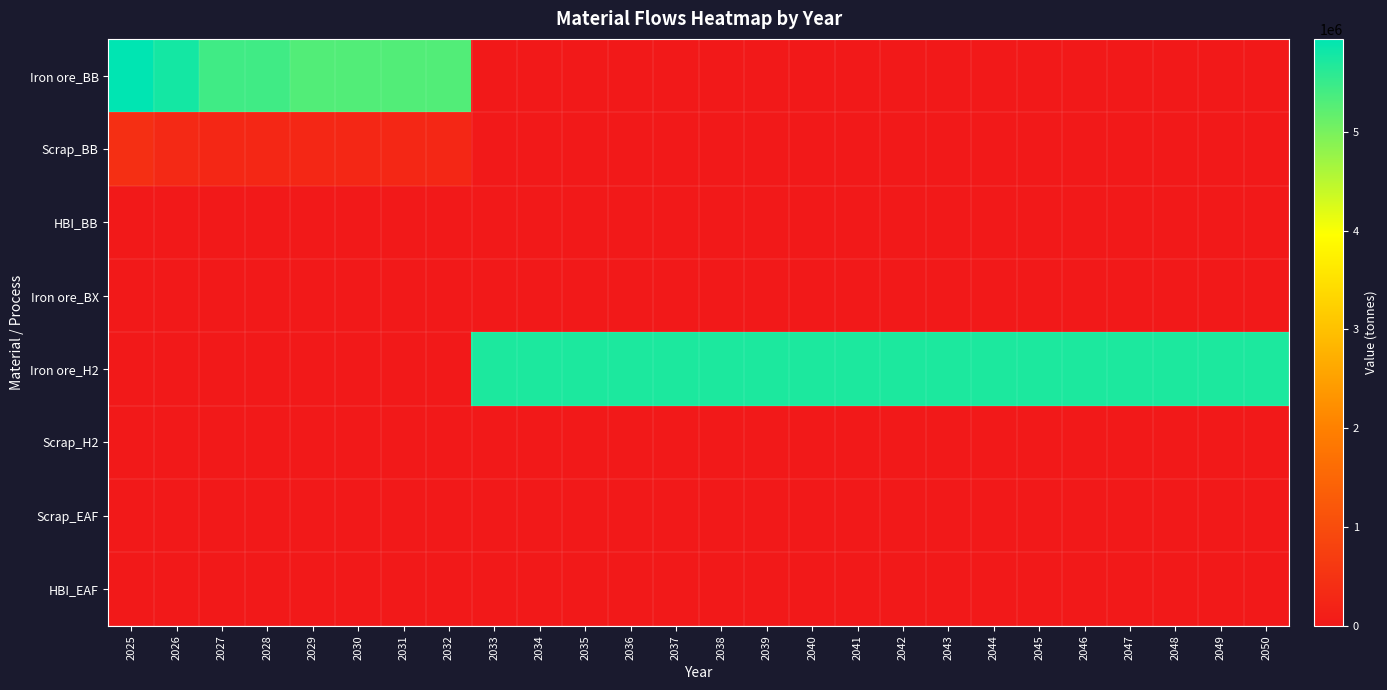

Reading left to right, what are all the values shown in this chart?

Iron ore_BB: 2025=5940000.0	2026=5775397.9	2027=5433724.2	2028=5433724.2	2029=5297053.5	2030=5297053.5	2031=5297053.5	2032=5297053.5	2033=0.0	2034=0.0	2035=0.0	2036=0.0	2037=0.0	2038=0.0	2039=0.0	2040=0.0	2041=0.0	2042=0.0	2043=0.0	2044=0.0	2045=0.0	2046=0.0	2047=0.0	2048=0.0	2049=0.0	2050=0.0
Scrap_BB: 2025=440000.0	2026=303968.3	2027=285985.5	2028=285985.5	2029=278792.3	2030=278792.3	2031=278792.3	2032=278792.3	2033=0.0	2034=0.0	2035=0.0	2036=0.0	2037=0.0	2038=0.0	2039=0.0	2040=0.0	2041=0.0	2042=0.0	2043=0.0	2044=0.0	2045=0.0	2046=0.0	2047=0.0	2048=0.0	2049=0.0	2050=0.0
HBI_BB: 2025=0.0	2026=0.0	2027=0.0	2028=0.0	2029=0.0	2030=0.0	2031=0.0	2032=0.0	2033=0.0	2034=0.0	2035=0.0	2036=0.0	2037=0.0	2038=0.0	2039=0.0	2040=0.0	2041=0.0	2042=0.0	2043=0.0	2044=0.0	2045=0.0	2046=0.0	2047=0.0	2048=0.0	2049=0.0	2050=0.0
Iron ore_BX: 2025=0.0	2026=0.0	2027=0.0	2028=0.0	2029=0.0	2030=0.0	2031=0.0	2032=0.0	2033=0.0	2034=0.0	2035=0.0	2036=0.0	2037=0.0	2038=0.0	2039=0.0	2040=0.0	2041=0.0	2042=0.0	2043=0.0	2044=0.0	2045=0.0	2046=0.0	2047=0.0	2048=0.0	2049=0.0	2050=0.0
Iron ore_H2: 2025=0.0	2026=0.0	2027=0.0	2028=0.0	2029=0.0	2030=0.0	2031=0.0	2032=0.0	2033=5715242.0	2034=5715242.0	2035=5715242.0	2036=5715242.0	2037=5715242.0	2038=5715242.0	2039=5715242.0	2040=5715242.0	2041=5715242.0	2042=5715242.0	2043=5715242.0	2044=5715242.0	2045=5715242.0	2046=5715242.0	2047=5715242.0	2048=5715242.0	2049=5715242.0	2050=5715242.0
Scrap_H2: 2025=0.0	2026=0.0	2027=0.0	2028=0.0	2029=0.0	2030=0.0	2031=0.0	2032=0.0	2033=0.0	2034=0.0	2035=0.0	2036=0.0	2037=0.0	2038=0.0	2039=0.0	2040=0.0	2041=0.0	2042=0.0	2043=0.0	2044=0.0	2045=0.0	2046=0.0	2047=0.0	2048=0.0	2049=0.0	2050=0.0
Scrap_EAF: 2025=0.0	2026=0.0	2027=0.0	2028=0.0	2029=0.0	2030=0.0	2031=0.0	2032=0.0	2033=0.0	2034=0.0	2035=0.0	2036=0.0	2037=0.0	2038=0.0	2039=0.0	2040=0.0	2041=0.0	2042=0.0	2043=0.0	2044=0.0	2045=0.0	2046=0.0	2047=0.0	2048=0.0	2049=0.0	2050=0.0
HBI_EAF: 2025=0.0	2026=0.0	2027=0.0	2028=0.0	2029=0.0	2030=0.0	2031=0.0	2032=0.0	2033=0.0	2034=0.0	2035=0.0	2036=0.0	2037=0.0	2038=0.0	2039=0.0	2040=0.0	2041=0.0	2042=0.0	2043=0.0	2044=0.0	2045=0.0	2046=0.0	2047=0.0	2048=0.0	2049=0.0	2050=0.0